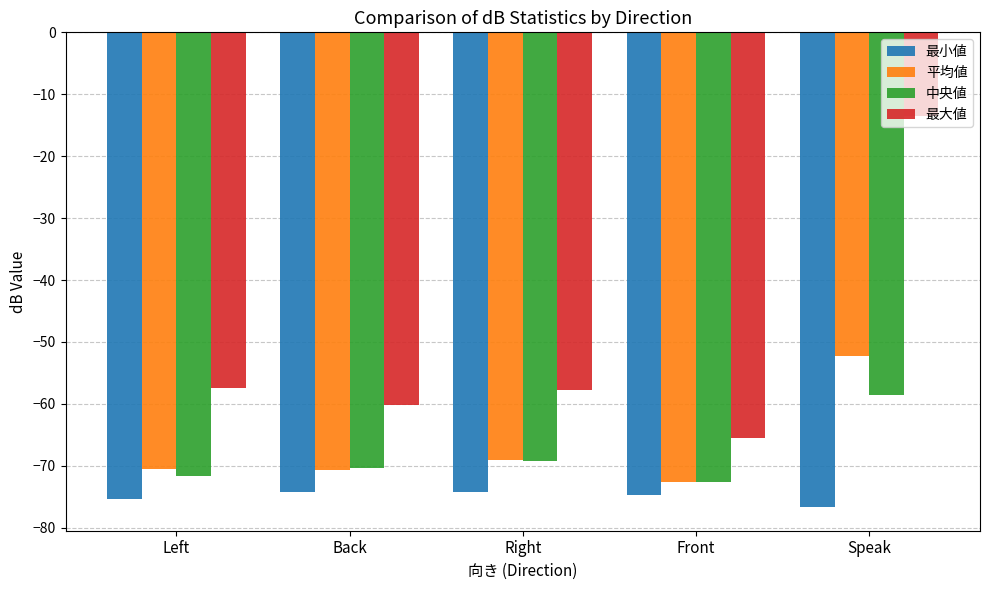

The value of 平均値 at Front is -50.6. True or false?

False